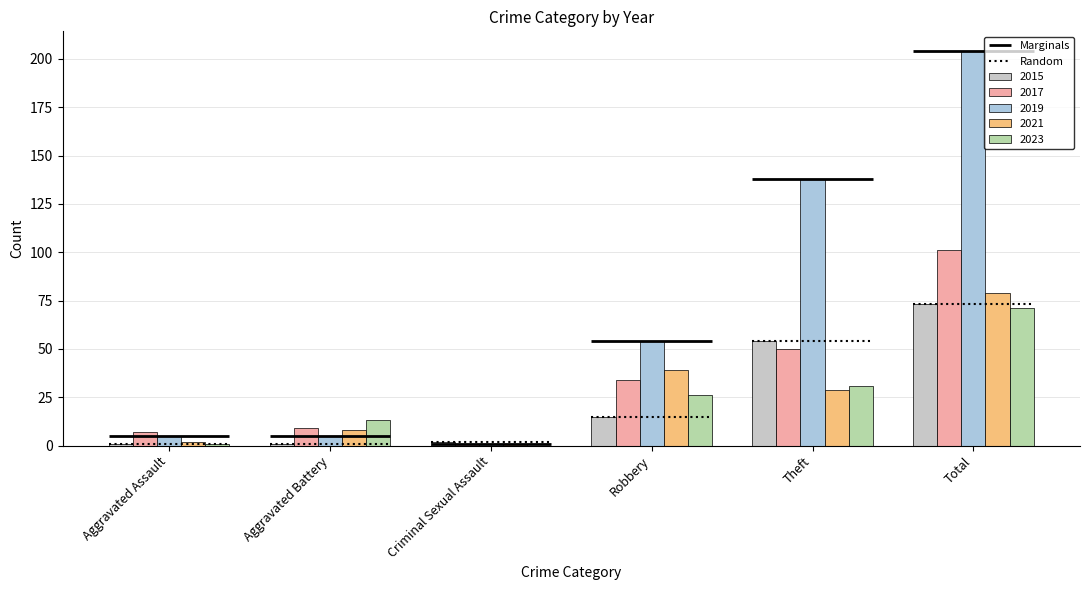

What is the total value across all series at Aggravated Battery?

36